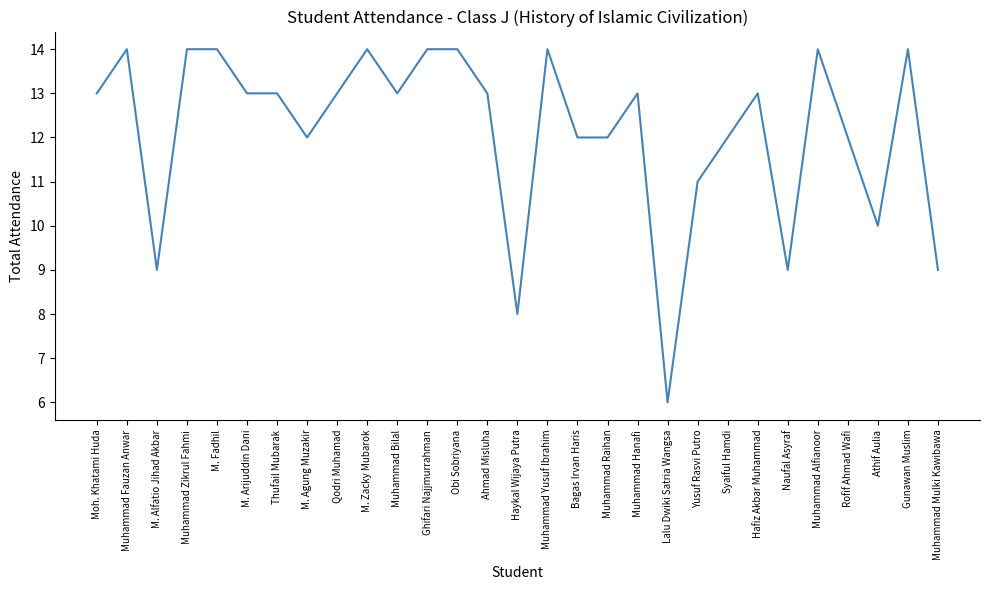

Reading left to right, list all the values displayed in this chart.

13	14	9	14	14	13	13	12	13	14	13	14	14	13	8	14	12	12	13	6	11	12	13	9	14	12	10	14	9